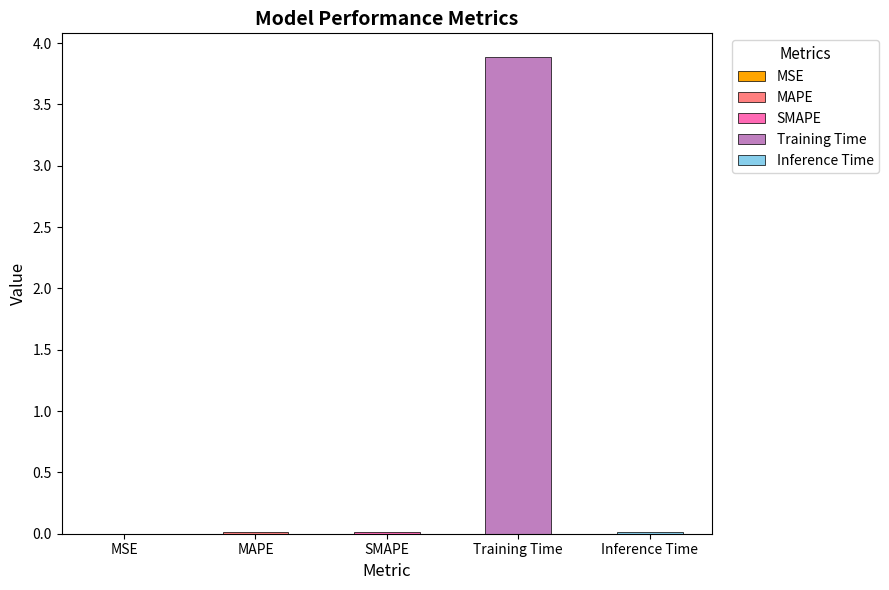

How many bars are there in total?

5